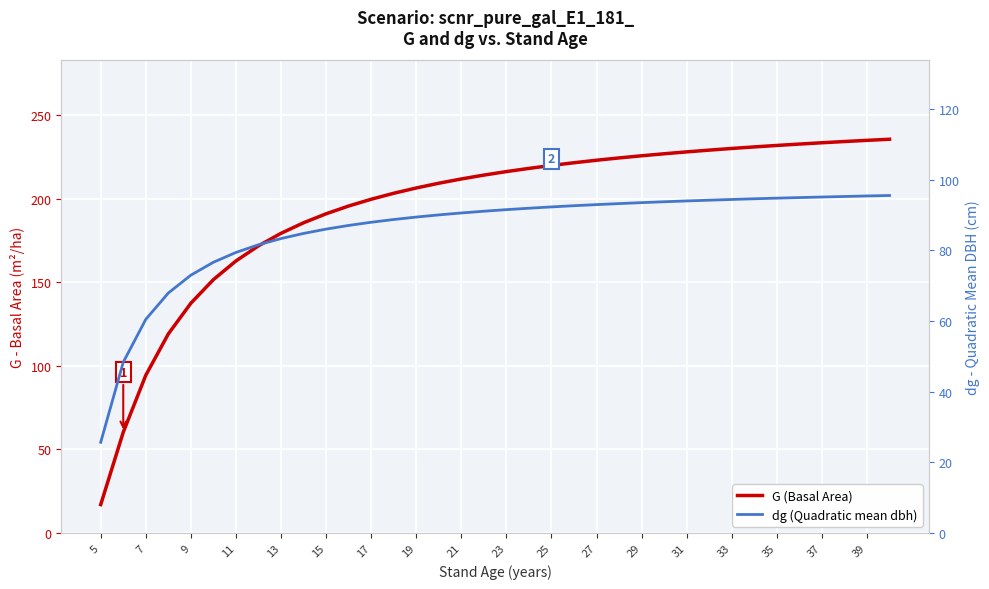

Between 35 and 18, which is larger?

35